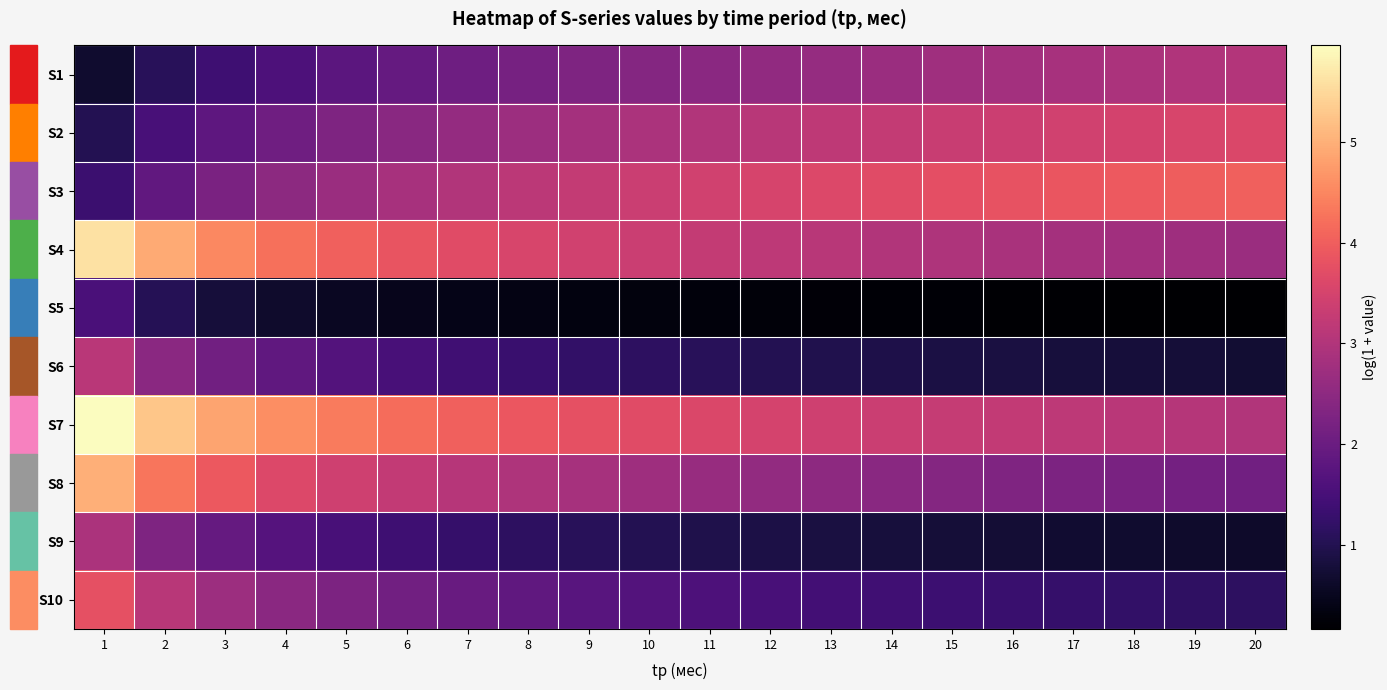

Which series has the largest range (max minus min)?

S7